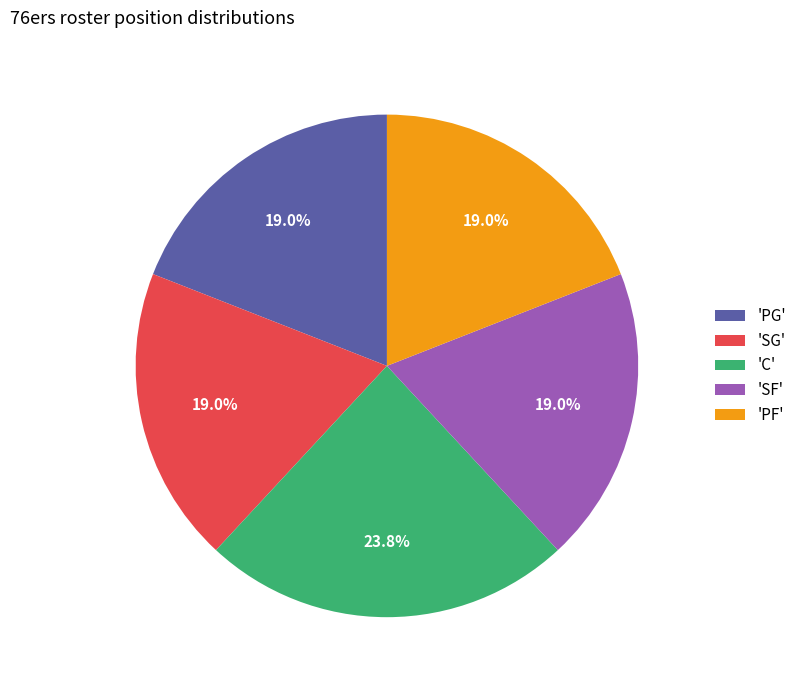

Is there a majority slice in this chart?

No